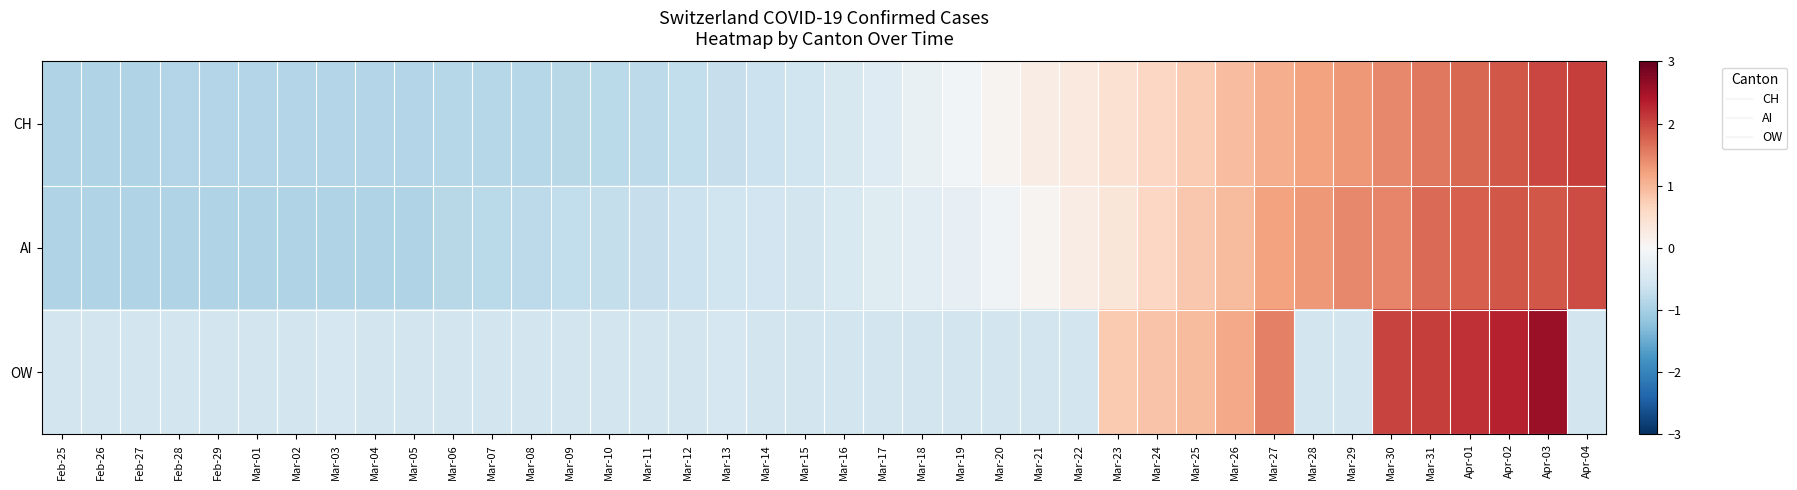

Reading left to right, list all the values displayed in this chart.

CH: Feb-25=-0.9	Feb-26=-0.9	Feb-27=-0.9	Feb-28=-0.9	Feb-29=-0.9	Mar-01=-0.9	Mar-02=-0.9	Mar-03=-0.9	Mar-04=-0.9	Mar-05=-0.9	Mar-06=-0.9	Mar-07=-0.9	Mar-08=-0.8	Mar-09=-0.8	Mar-10=-0.8	Mar-11=-0.8	Mar-12=-0.7	Mar-13=-0.7	Mar-14=-0.6	Mar-15=-0.6	Mar-16=-0.5	Mar-17=-0.4	Mar-18=-0.2	Mar-19=-0.1	Mar-20=0.1	Mar-21=0.2	Mar-22=0.3	Mar-23=0.5	Mar-24=0.6	Mar-25=0.8	Mar-26=0.9	Mar-27=1.1	Mar-28=1.2	Mar-29=1.3	Mar-30=1.4	Mar-31=1.6	Apr-01=1.7	Apr-02=1.9	Apr-03=2.0	Apr-04=2.1
AI: Feb-25=-0.9	Feb-26=-0.9	Feb-27=-0.9	Feb-28=-0.9	Feb-29=-0.9	Mar-01=-0.9	Mar-02=-0.9	Mar-03=-0.9	Mar-04=-0.9	Mar-05=-0.9	Mar-06=-0.8	Mar-07=-0.8	Mar-08=-0.8	Mar-09=-0.7	Mar-10=-0.7	Mar-11=-0.7	Mar-12=-0.7	Mar-13=-0.6	Mar-14=-0.6	Mar-15=-0.6	Mar-16=-0.4	Mar-17=-0.4	Mar-18=-0.3	Mar-19=-0.2	Mar-20=-0.1	Mar-21=0.1	Mar-22=0.2	Mar-23=0.4	Mar-24=0.6	Mar-25=0.8	Mar-26=0.9	Mar-27=1.2	Mar-28=1.3	Mar-29=1.4	Mar-30=1.5	Mar-31=1.7	Apr-01=1.8	Apr-02=1.9	Apr-03=1.9	Apr-04=1.9
OW: Feb-25=-0.6	Feb-26=-0.6	Feb-27=-0.6	Feb-28=-0.6	Feb-29=-0.6	Mar-01=-0.6	Mar-02=-0.6	Mar-03=-0.5	Mar-04=-0.6	Mar-05=-0.6	Mar-06=-0.6	Mar-07=-0.6	Mar-08=-0.6	Mar-09=-0.6	Mar-10=-0.6	Mar-11=-0.6	Mar-12=-0.6	Mar-13=-0.5	Mar-14=-0.6	Mar-15=-0.6	Mar-16=-0.6	Mar-17=-0.6	Mar-18=-0.6	Mar-19=-0.6	Mar-20=-0.6	Mar-21=-0.6	Mar-22=-0.6	Mar-23=0.8	Mar-24=0.8	Mar-25=1.0	Mar-26=1.1	Mar-27=1.5	Mar-28=-0.6	Mar-29=-0.6	Mar-30=2.0	Mar-31=2.1	Apr-01=2.2	Apr-02=2.3	Apr-03=2.6	Apr-04=-0.6